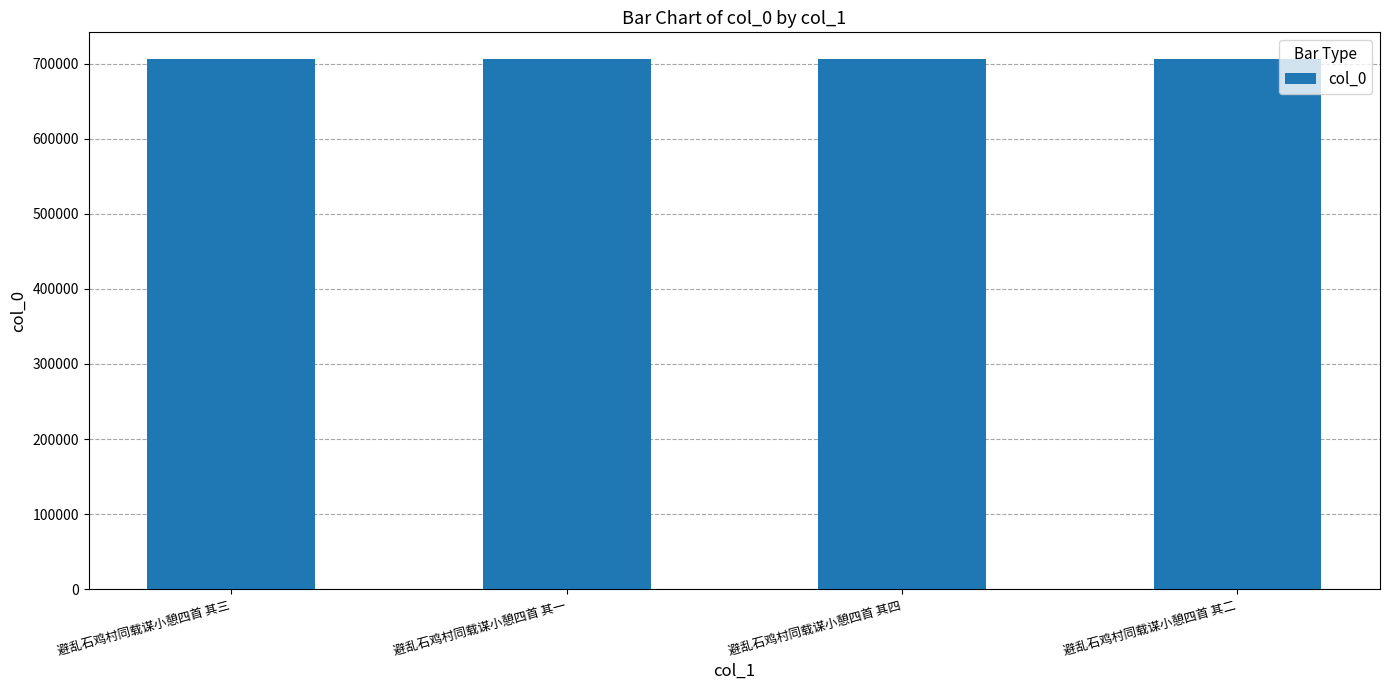

Read the value at 避乱石鸡村同载谋小憩四首 其四.

706351